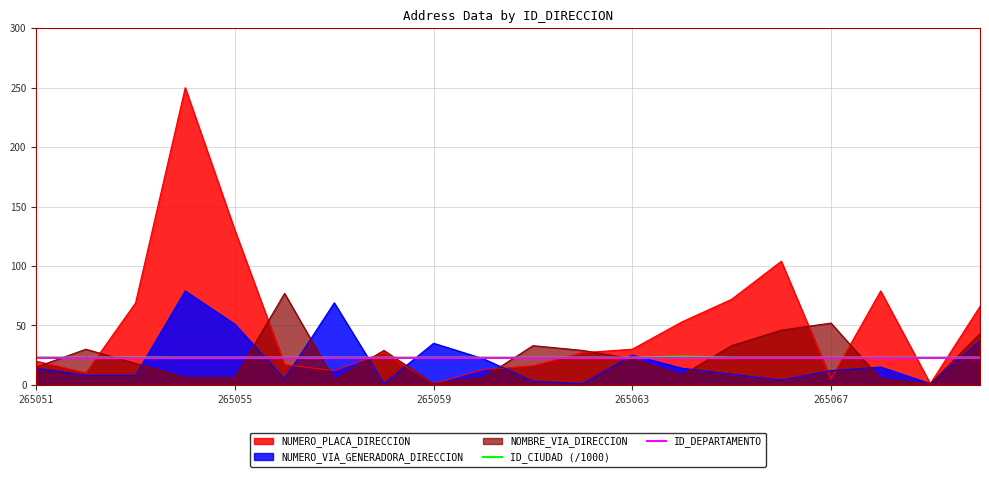

What is the maximum value shown in the chart?

250.0